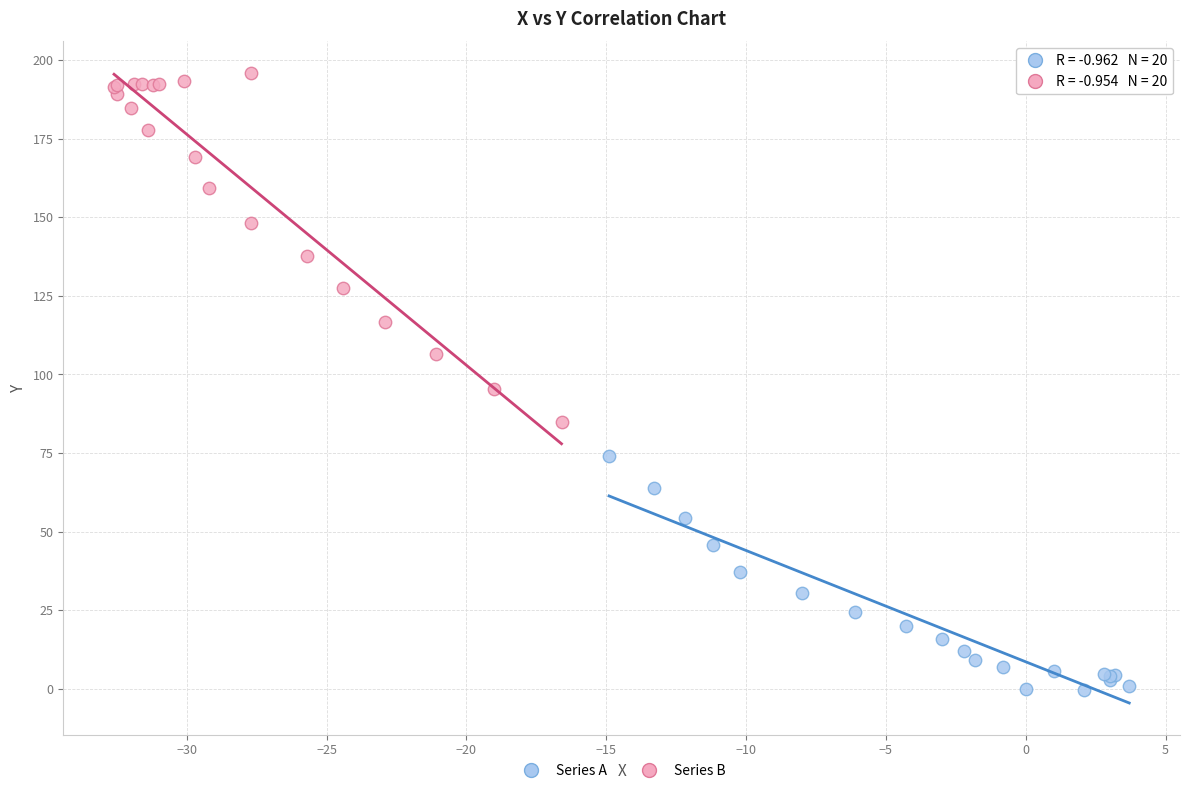

Which series has the widest spread of Y values?

Series B